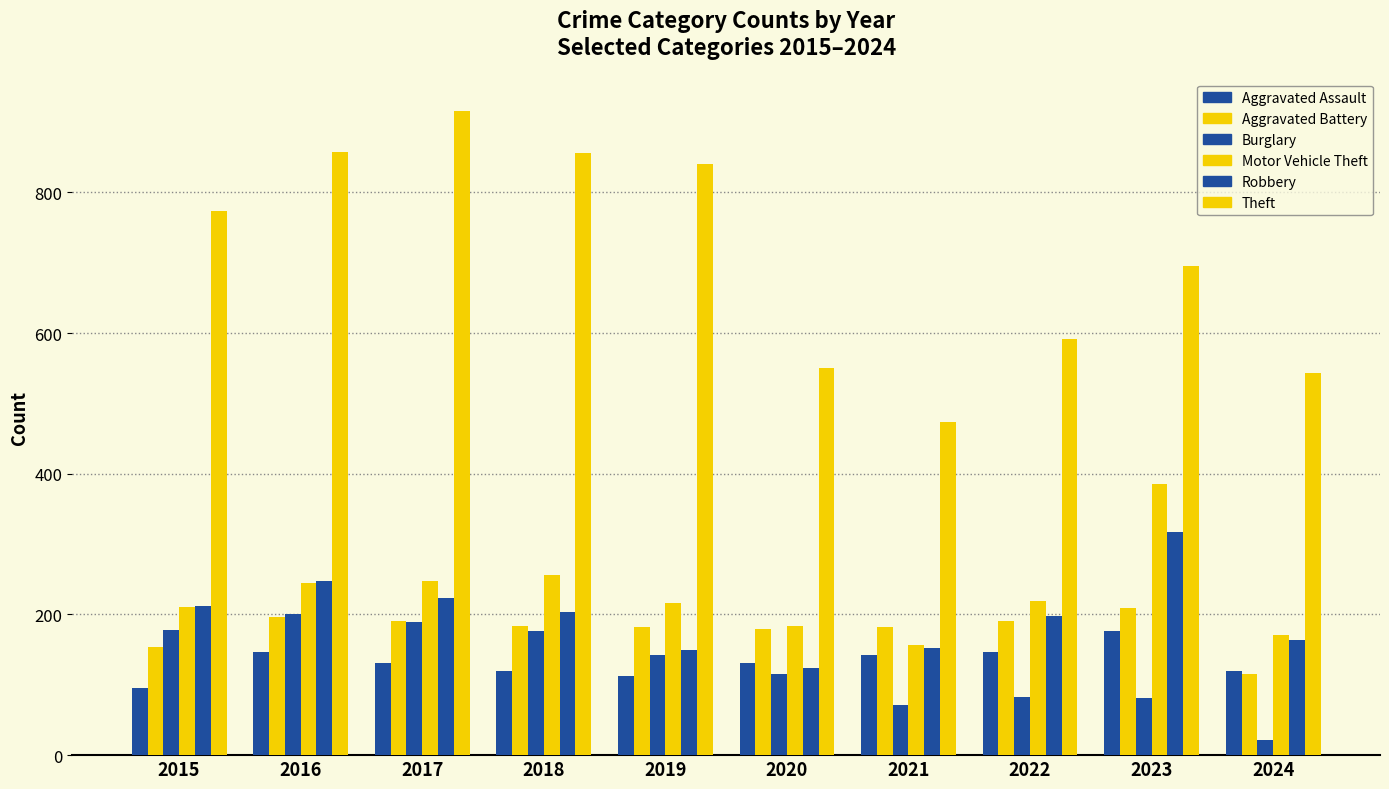

Reading right to left, transcribe all the data shown in this chart.

Aggravated Assault: 120	177	146	142	131	113	119	131	146	95
Aggravated Battery: 116	209	190	182	180	182	183	191	196	154
Burglary: 21	81	82	71	115	143	176	189	201	178
Motor Vehicle Theft: 171	385	219	156	184	216	256	247	245	211
Robbery: 163	317	198	153	124	150	204	224	247	212
Theft: 543	695	592	474	550	841	856	916	858	774